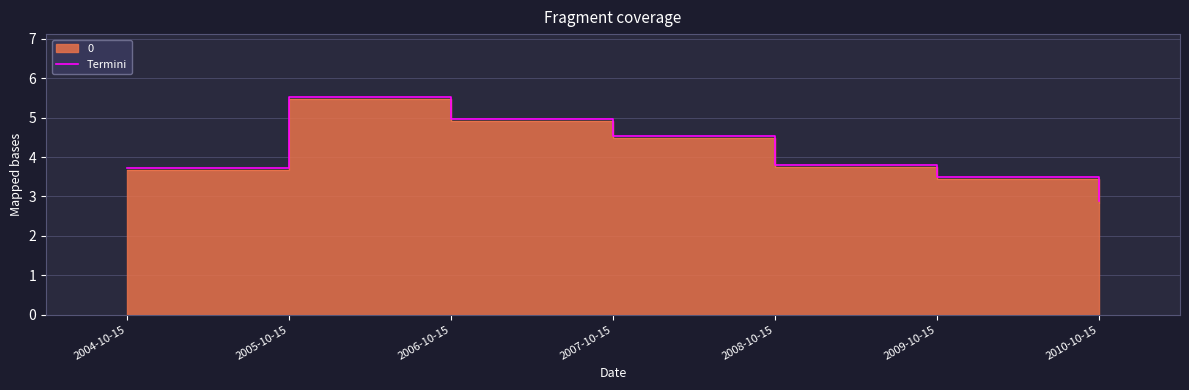

At which category does the chart reach its minimum across all series?

2010-10-15